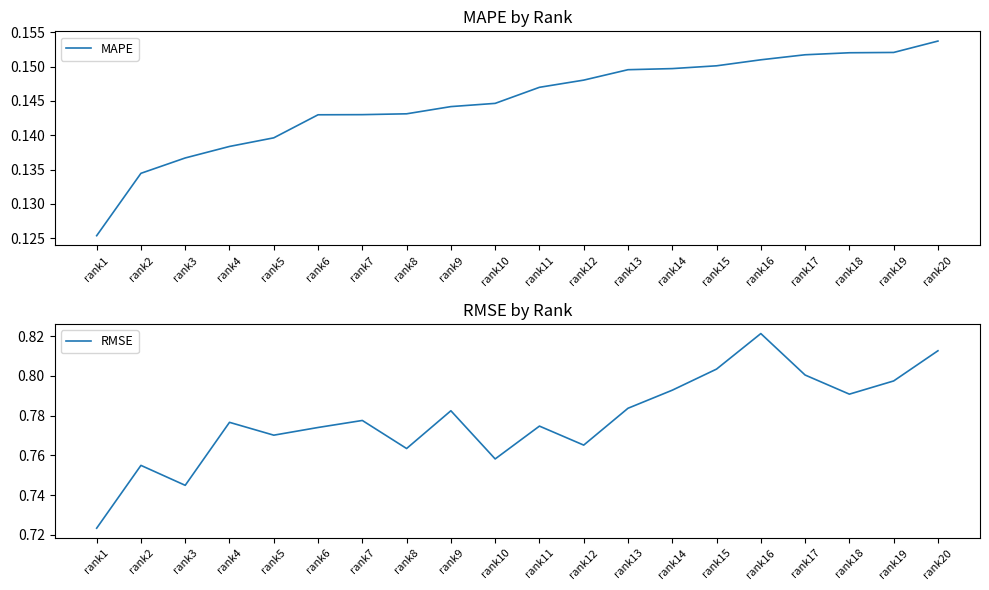

How many lines are shown in the chart?

2